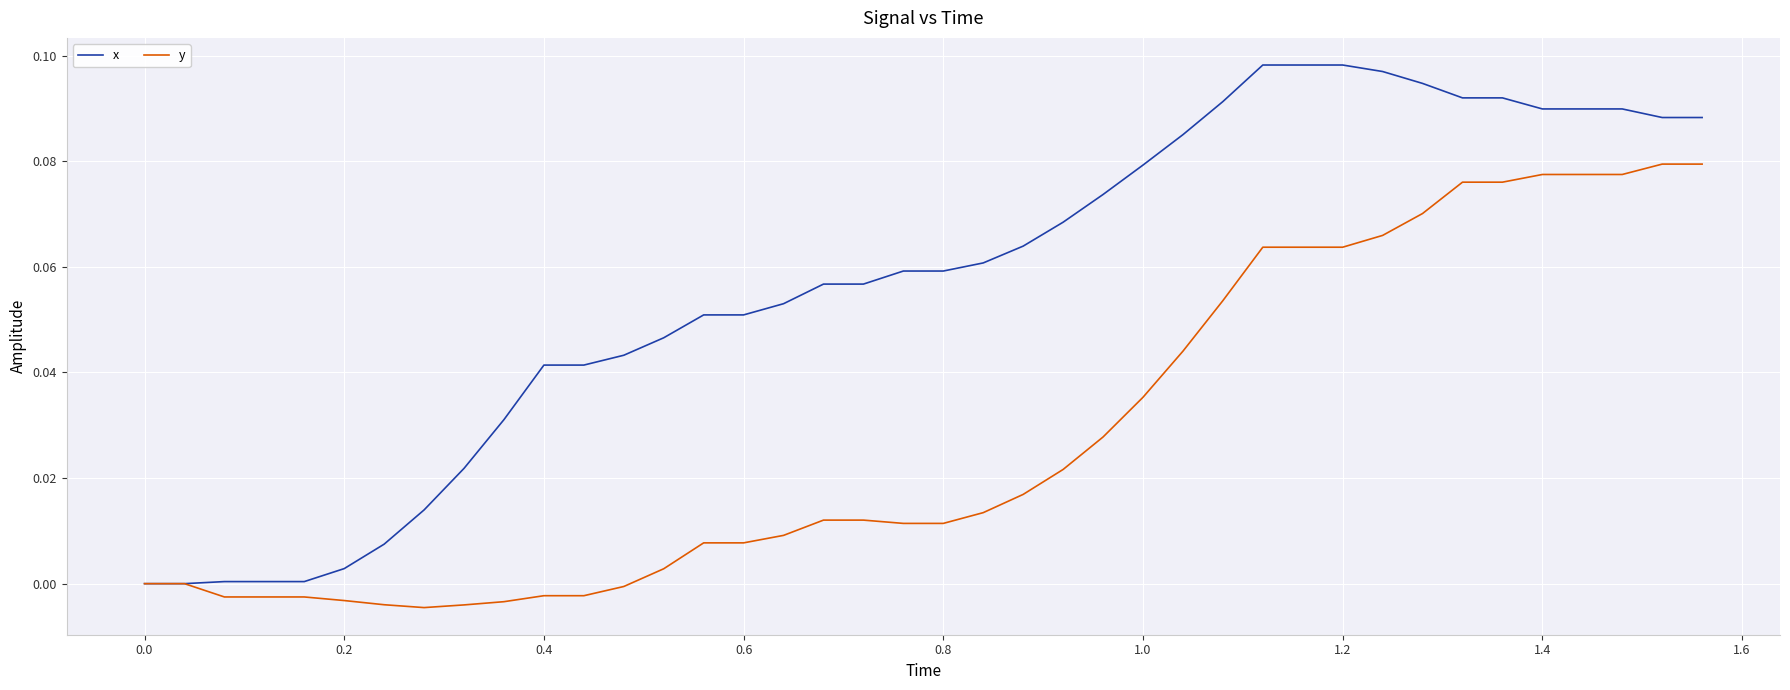

List the series in order of their peak value, highest first.

x, y